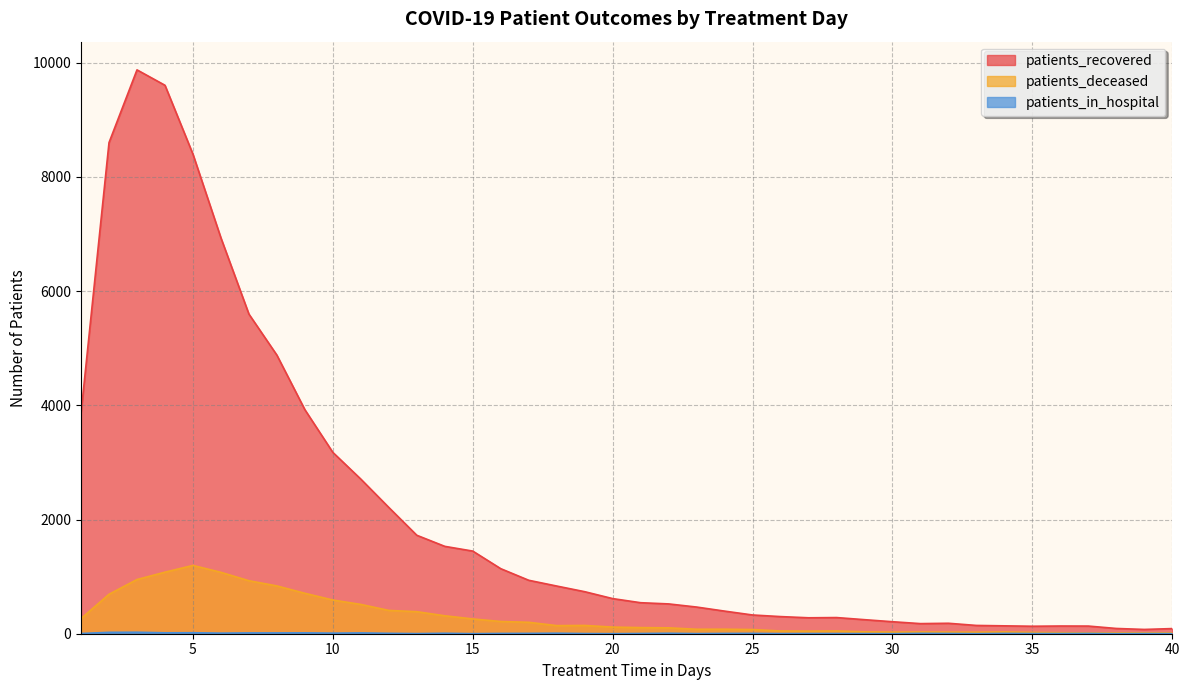

The patients_recovered series shows 90 at 40. True or false?

True